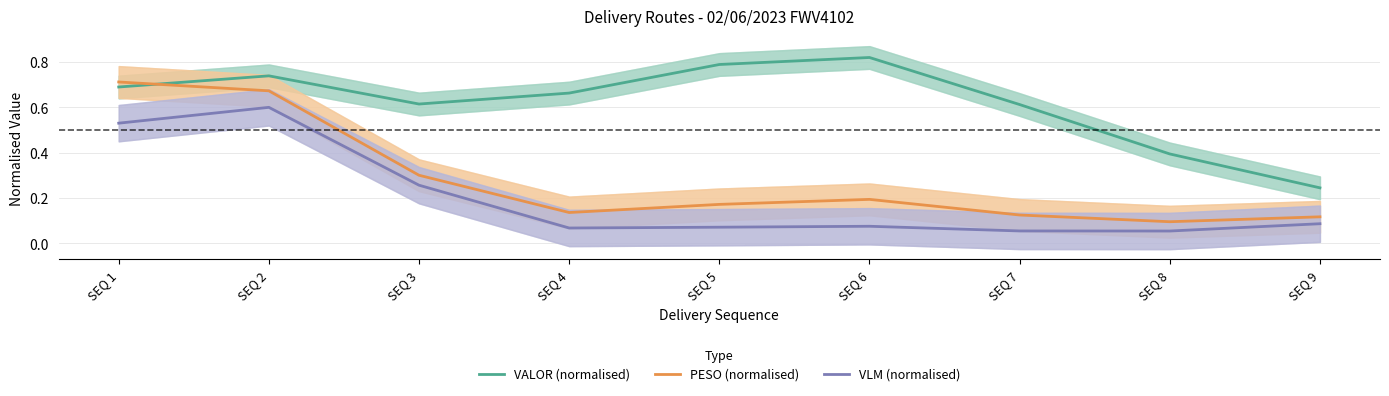

True or false: VALOR (normalised) has more than 1 interior local peaks.

True